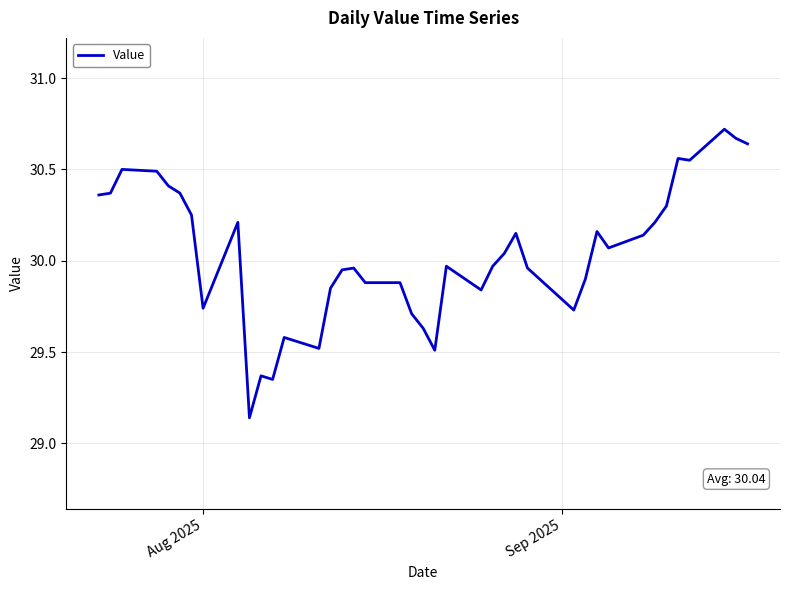

How many lines are shown in the chart?

1